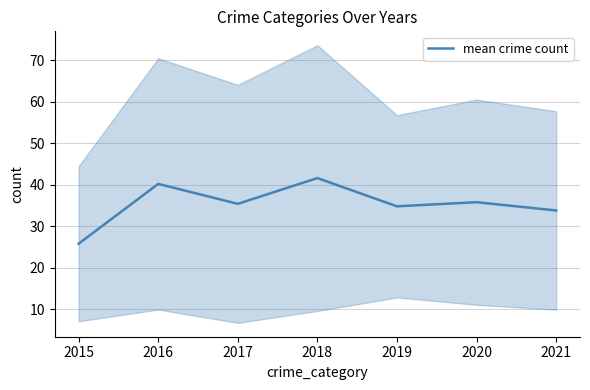

Which category has the lowest value across all series?

2015